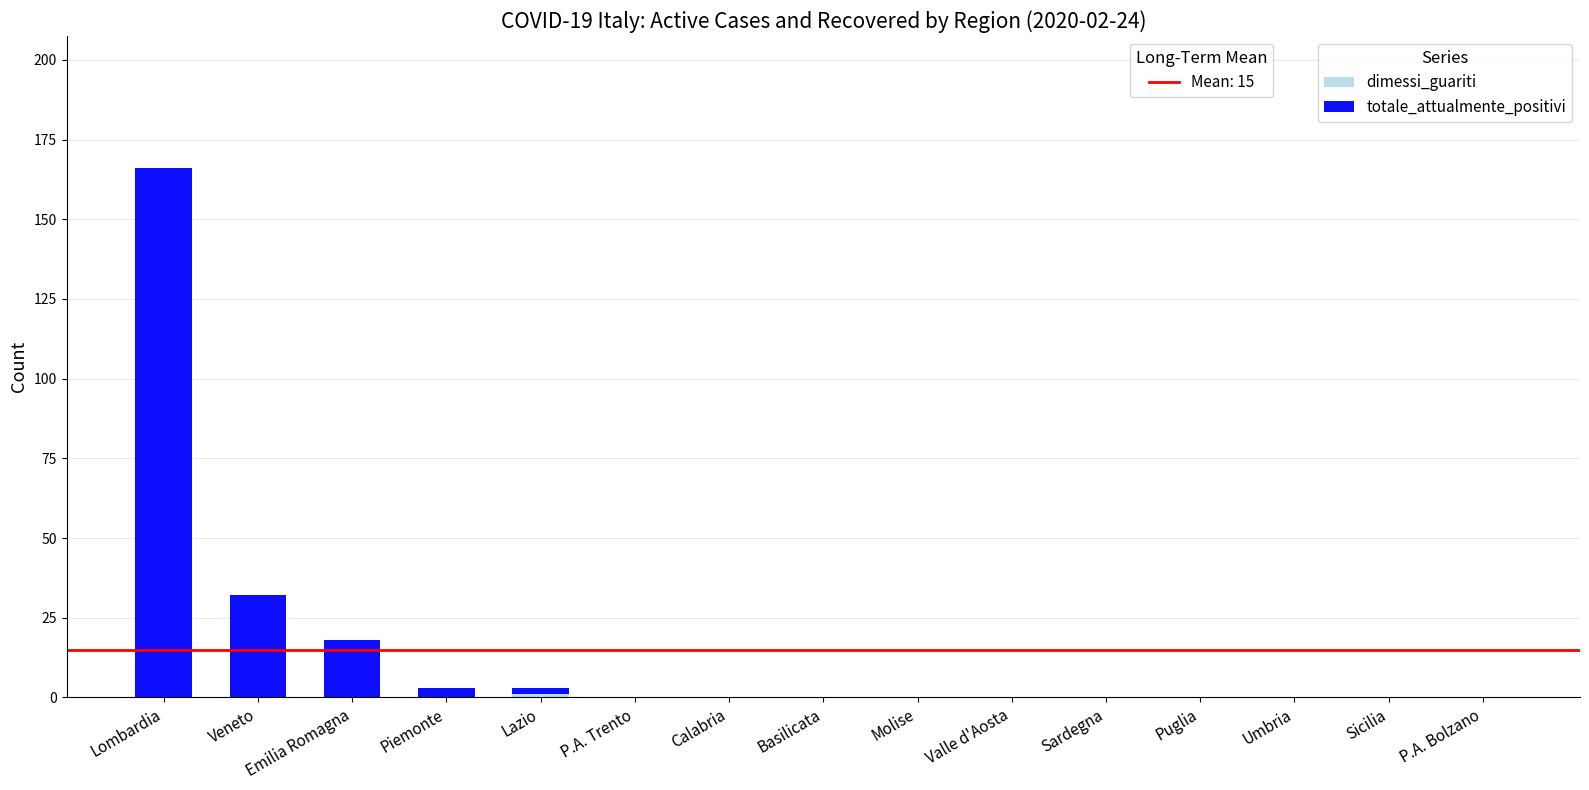

What is the total value across all series at Lombardia?

166